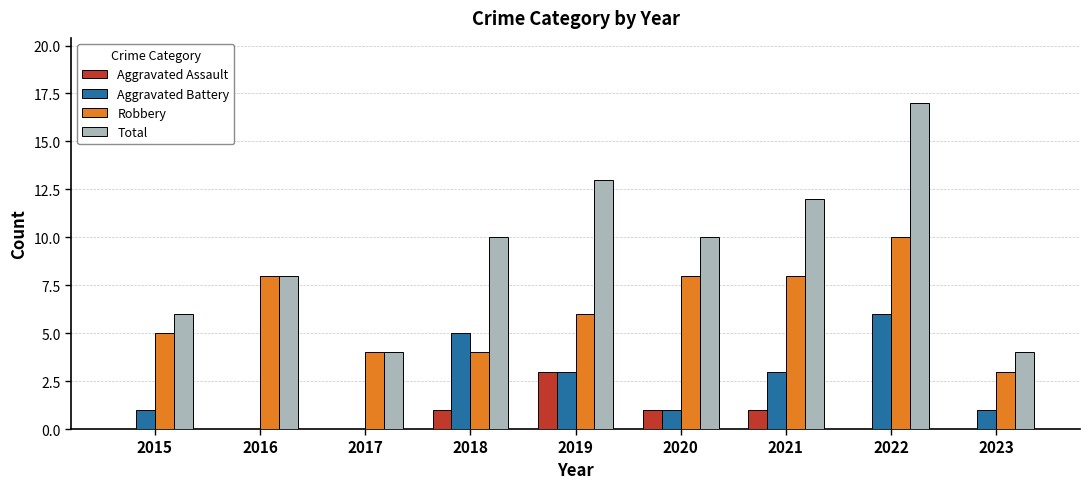

Reading left to right, list all the values displayed in this chart.

Aggravated Assault: 2015=0	2016=0	2017=0	2018=1	2019=3	2020=1	2021=1	2022=0	2023=0
Aggravated Battery: 2015=1	2016=0	2017=0	2018=5	2019=3	2020=1	2021=3	2022=6	2023=1
Robbery: 2015=5	2016=8	2017=4	2018=4	2019=6	2020=8	2021=8	2022=10	2023=3
Total: 2015=6	2016=8	2017=4	2018=10	2019=13	2020=10	2021=12	2022=17	2023=4